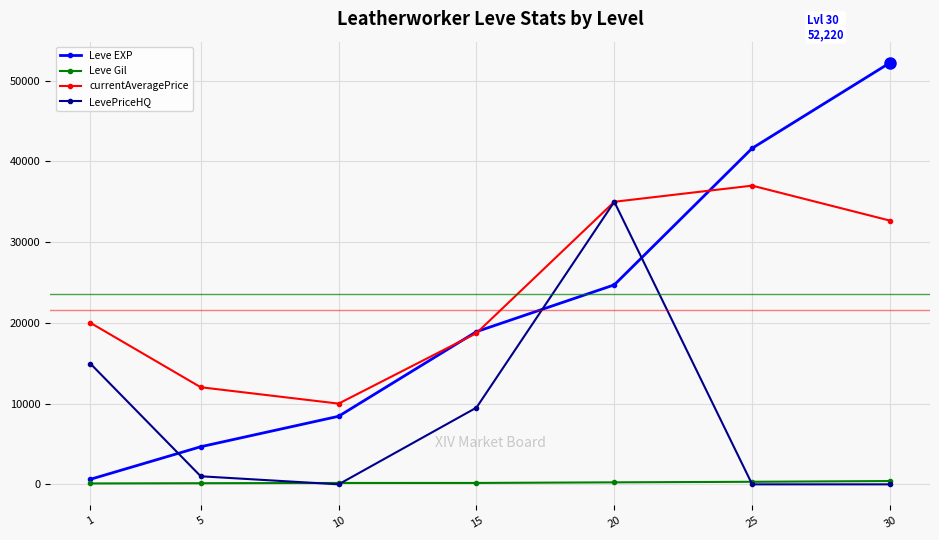

What is the total value across all series at 25?

78946